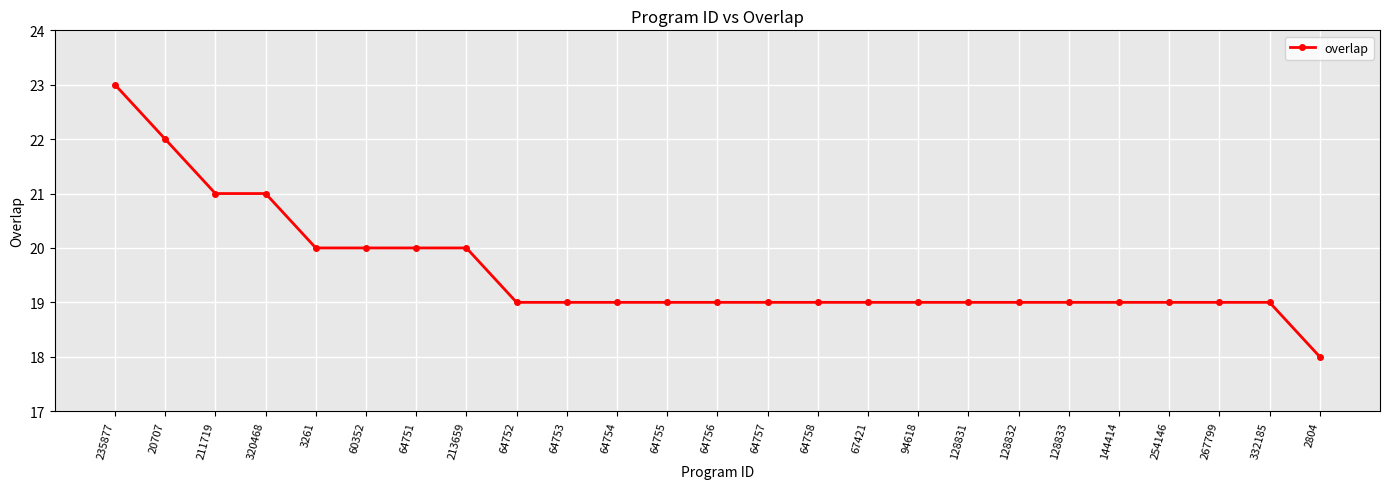

Reading left to right, list all the values displayed in this chart.

23	22	21	21	20	20	20	20	19	19	19	19	19	19	19	19	19	19	19	19	19	19	19	19	18